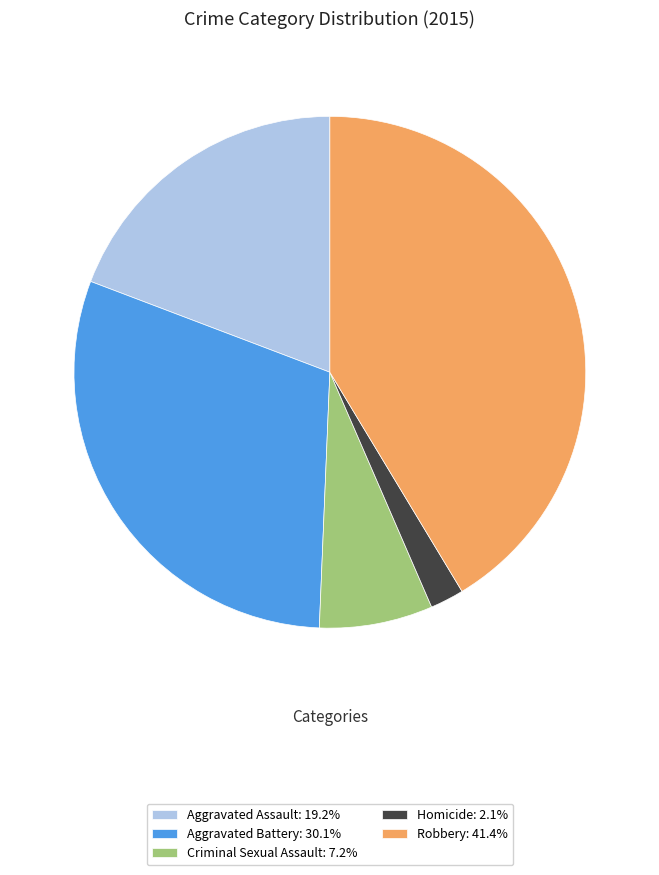

Is Criminal Sexual Assault the majority of the pie?

No